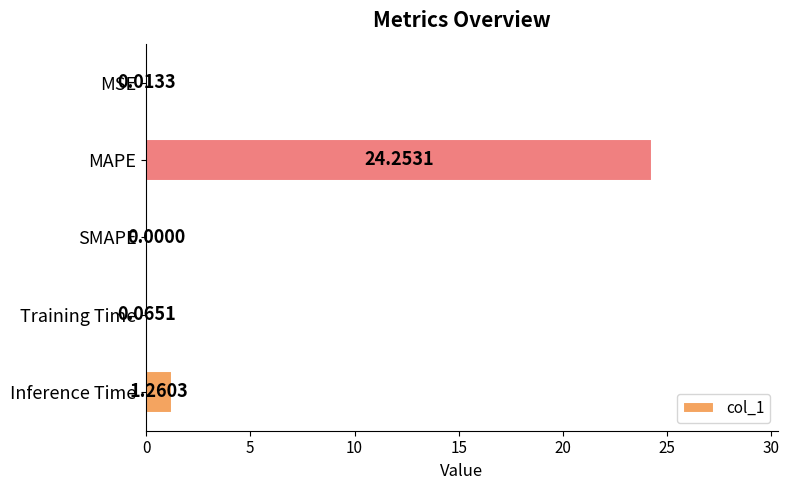

At which category does the chart reach its peak across all series?

MAPE